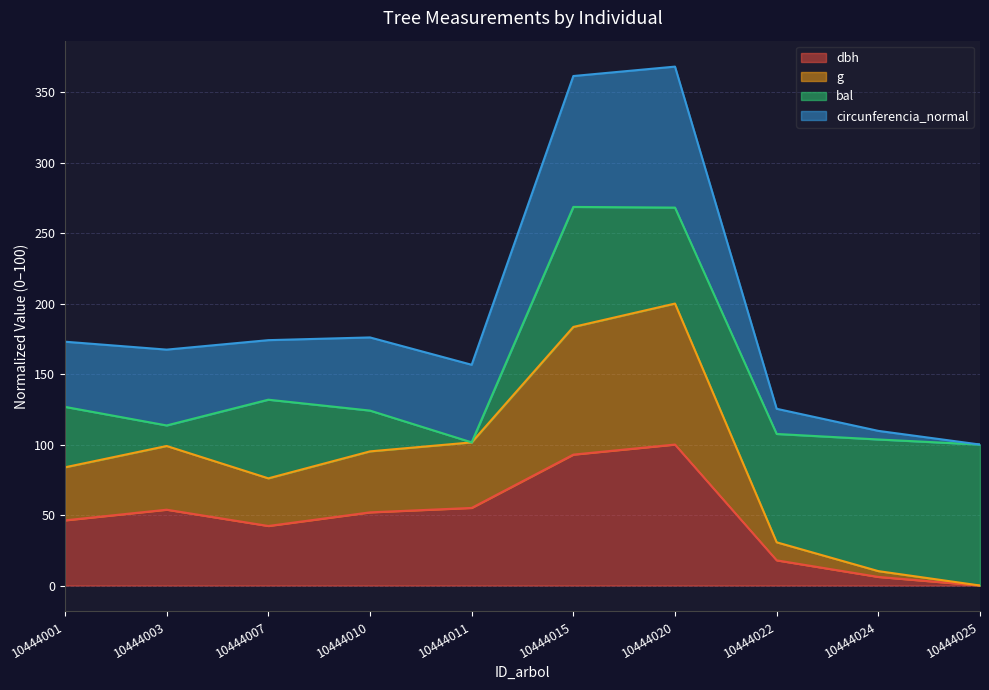

True or false: g and dbh intersect in this chart.

False